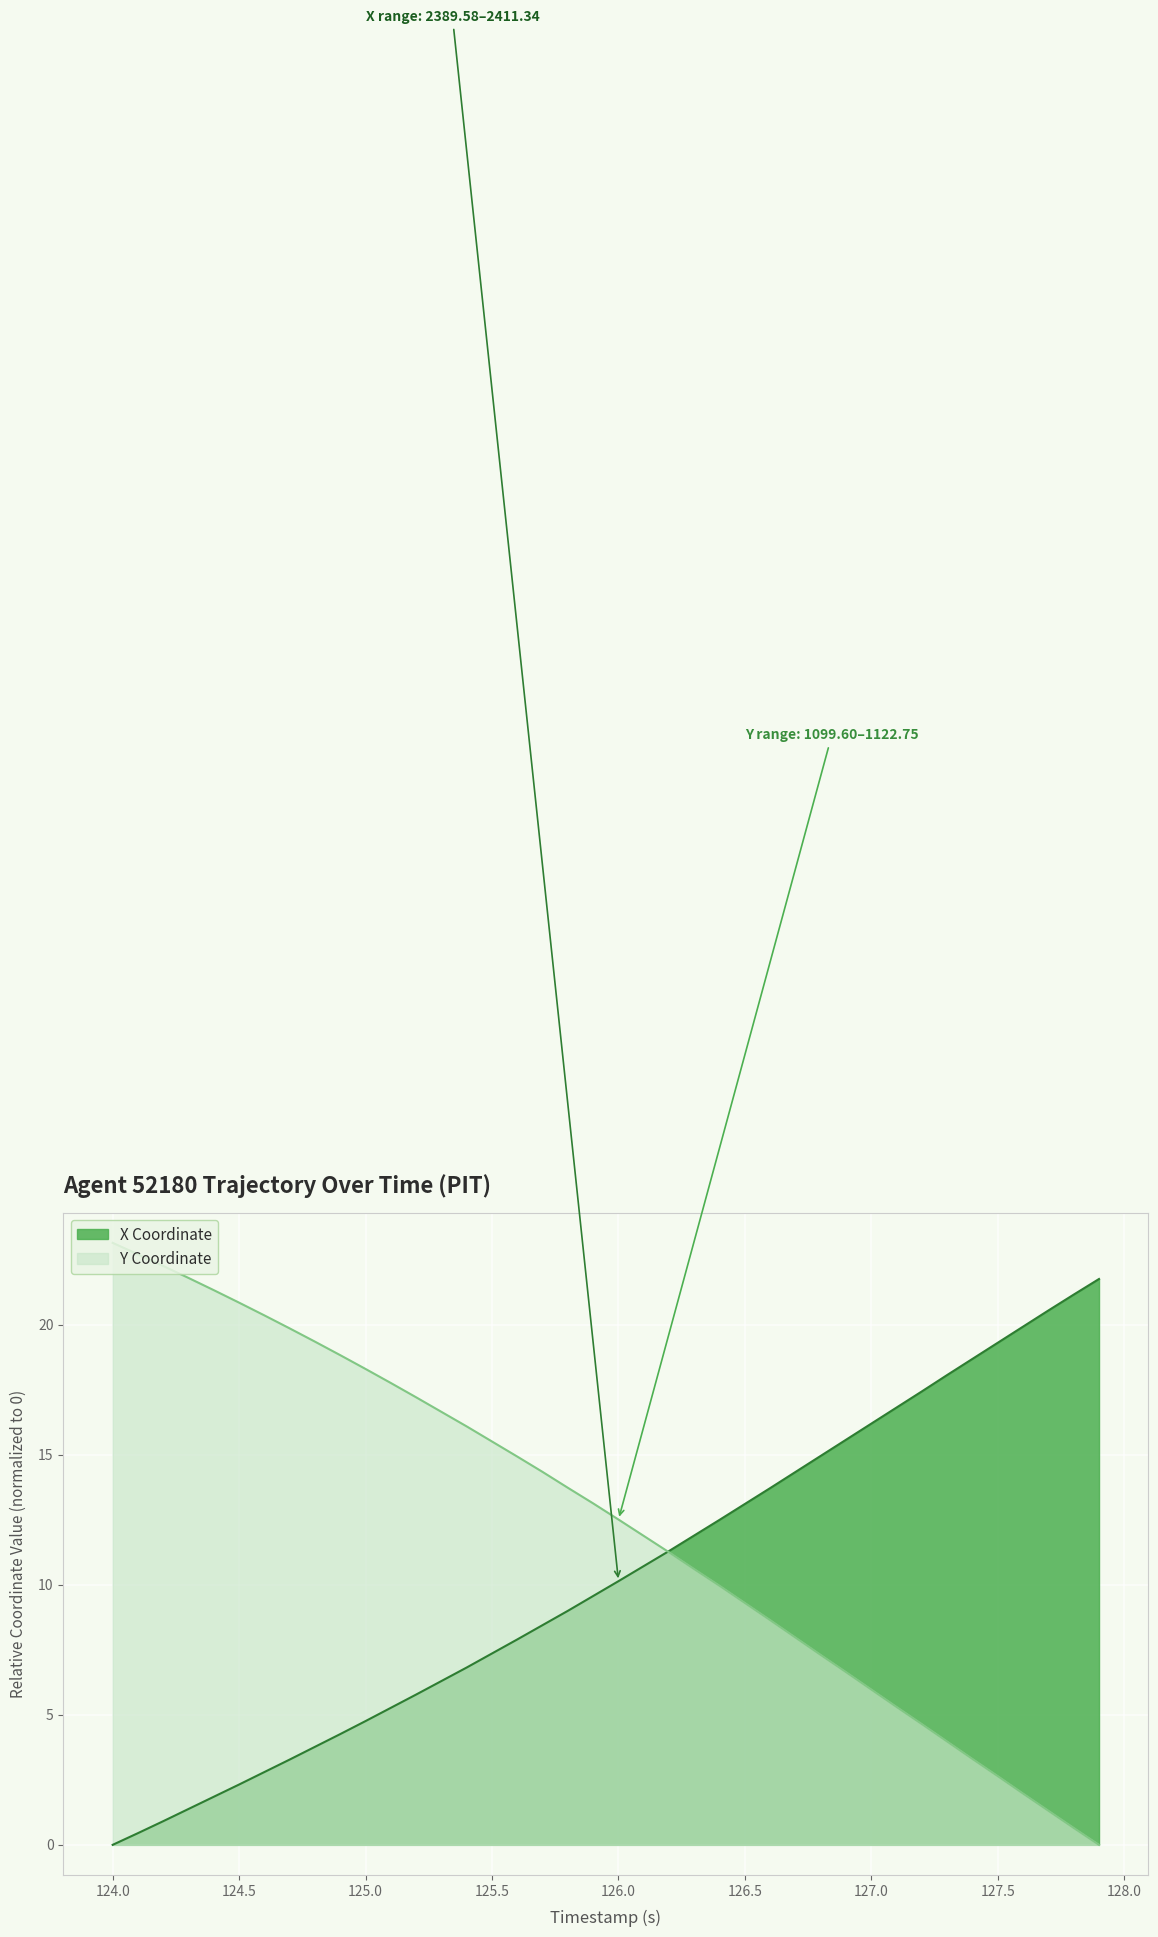

Reading left to right, extract all data points from this chart.

X: 0.0	0.5	0.9	1.4	1.8	2.3	2.8	3.3	3.8	4.3	4.8	5.3	5.8	6.3	6.8	7.4	7.9	8.5	9.0	9.6	10.1	10.7	11.3	11.9	12.5	13.1	13.7	14.3	15.0	15.6	16.2	16.8	17.4	18.1	18.7	19.3	19.9	20.6	21.2	21.8
Y: 23.2	22.7	22.3	21.8	21.3	20.9	20.4	19.9	19.4	18.8	18.3	17.8	17.2	16.7	16.1	15.5	14.9	14.3	13.7	13.1	12.5	11.9	11.2	10.6	10.0	9.3	8.6	8.0	7.3	6.6	6.0	5.3	4.6	4.0	3.3	2.6	2.0	1.3	0.7	0.0